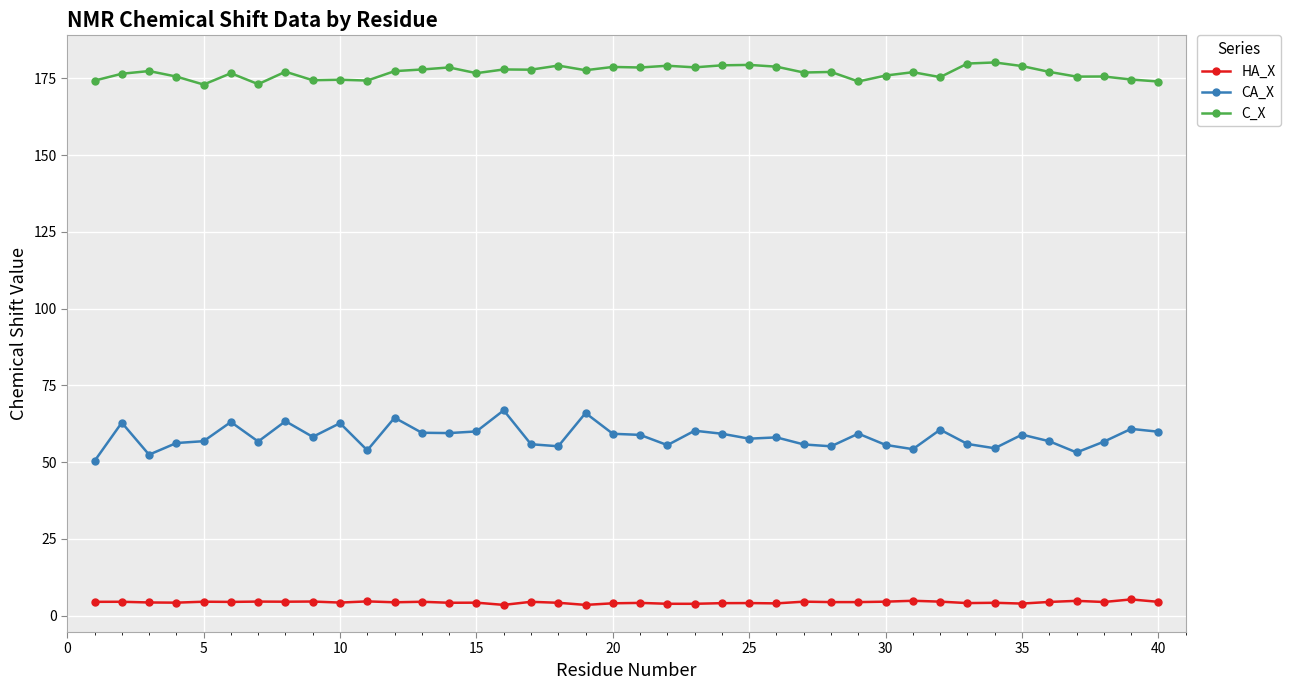

What is the lowest value of the HA_X series?

3.5